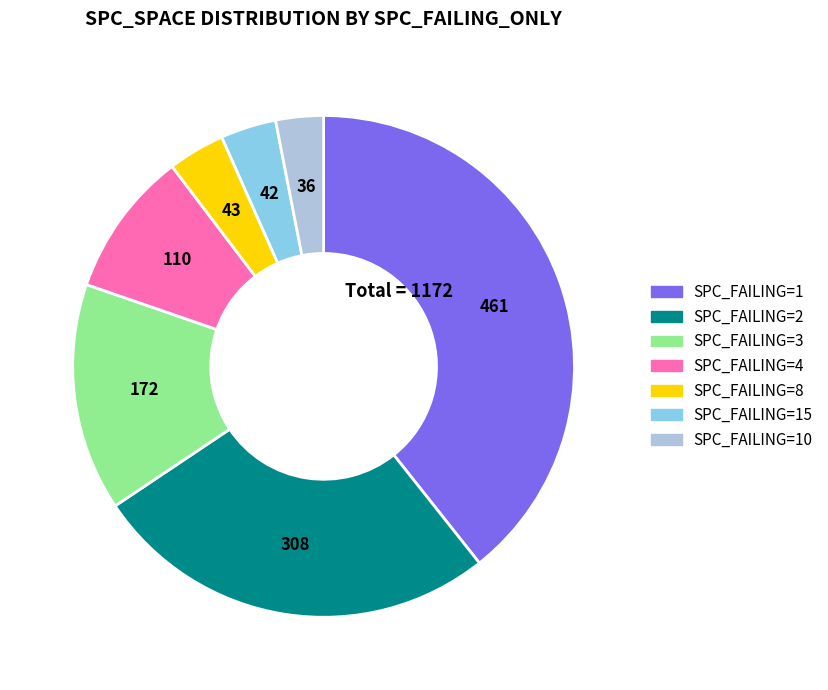

Is there any slice that represents more than half of the pie?

No